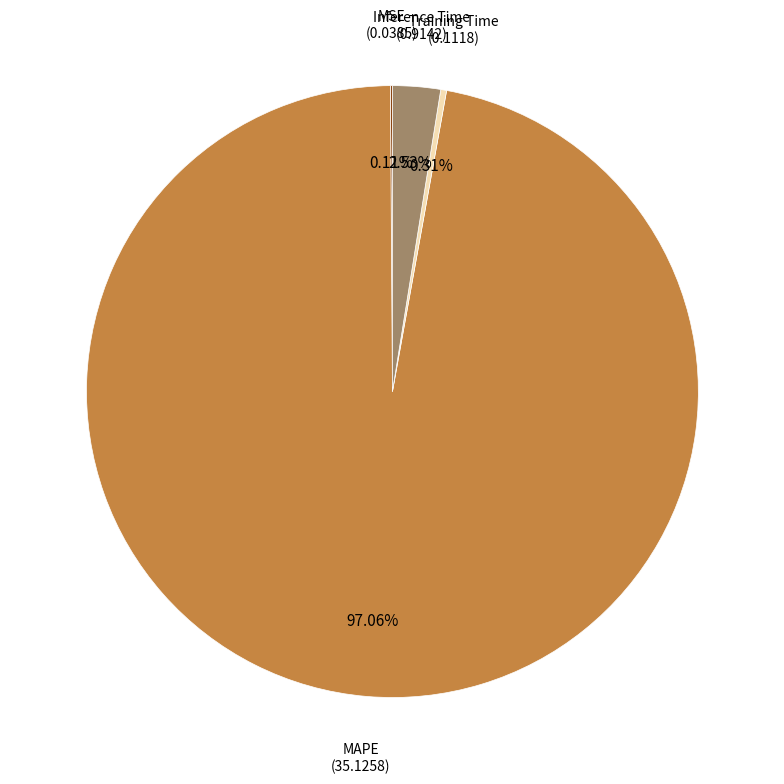

Which slice is the largest?

MAPE